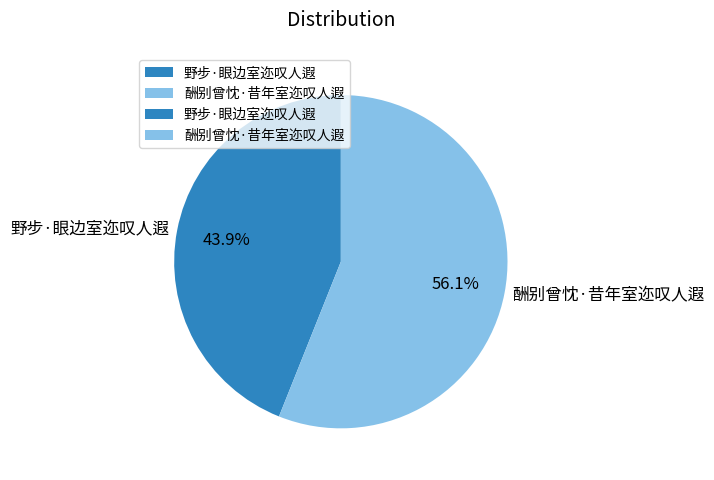

To the nearest percent, what is the difference between the largest and smallest slice percentages?

12%